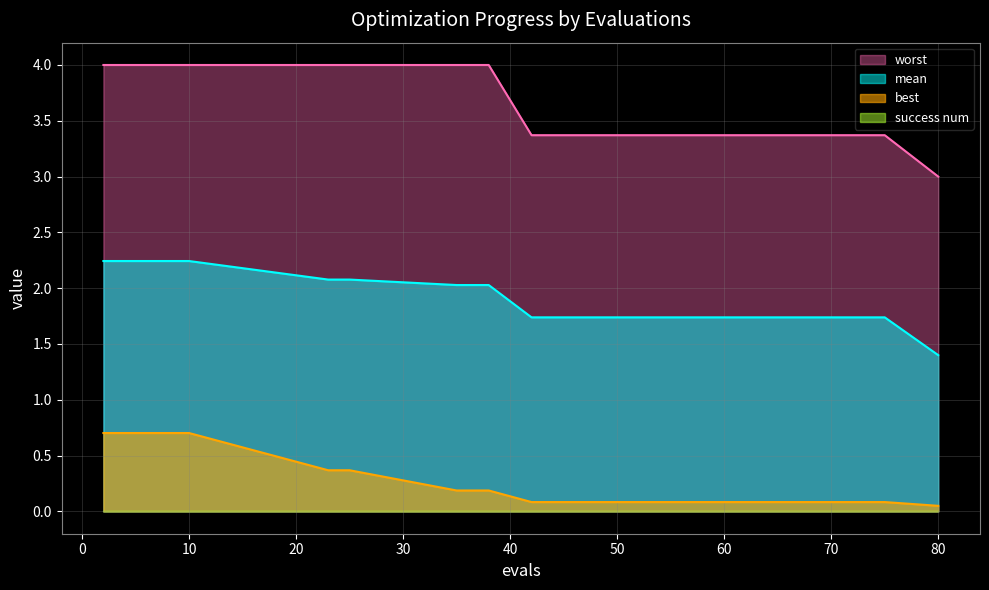

Which category has the lowest value across all series?

80